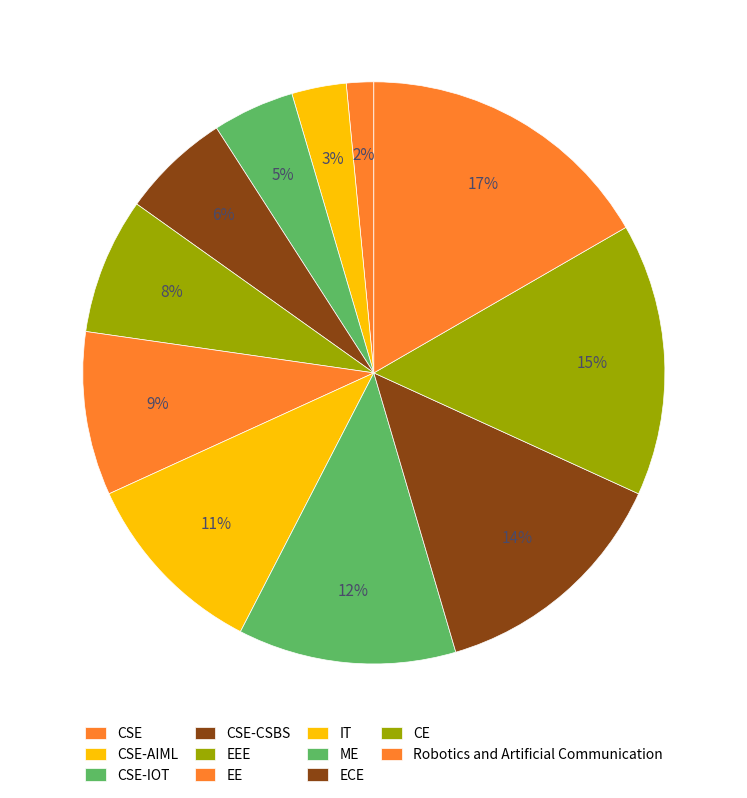

Count the number of slices in the pie.

11